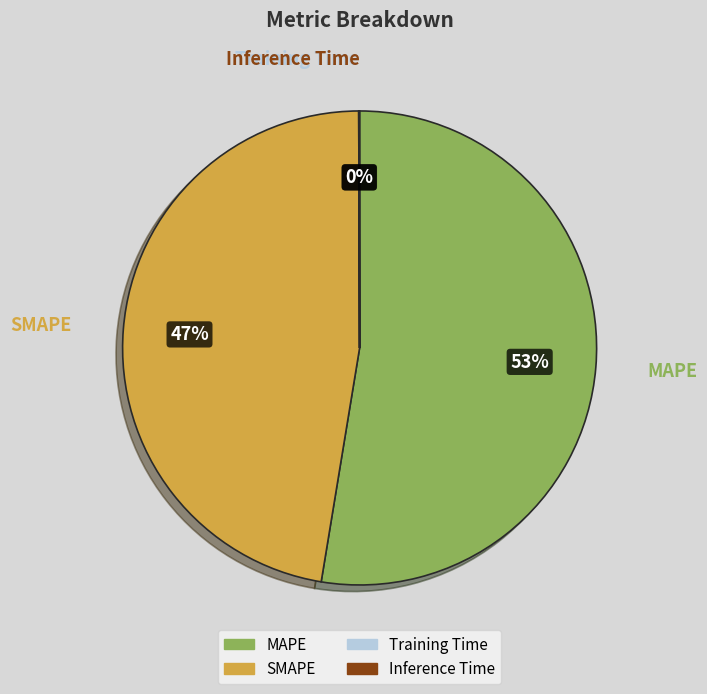

Does MAPE represent more than half of the total?

Yes